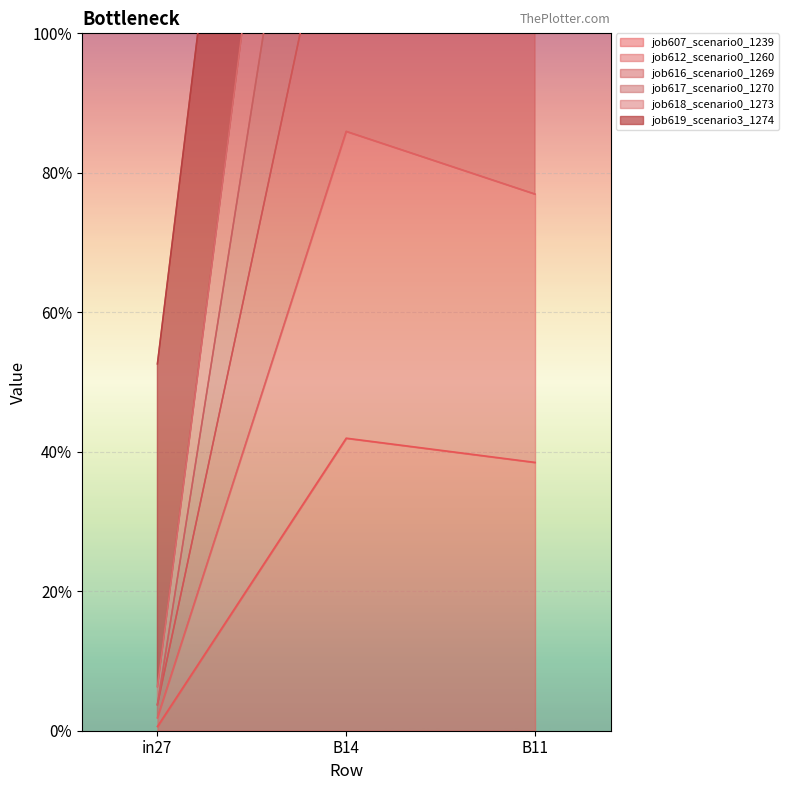

Is it true that job616_scenario0_1269 equals 0.6 at B11?

False